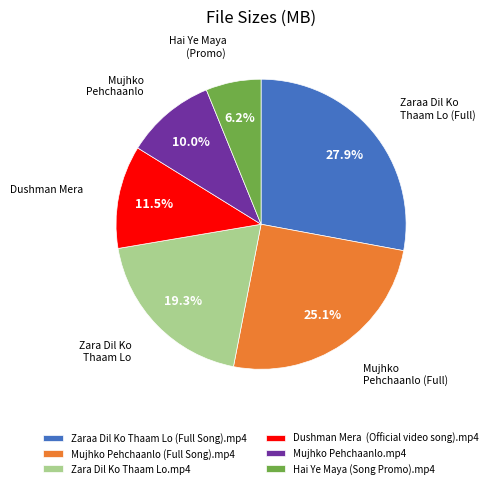

Count the number of slices in the pie.

6